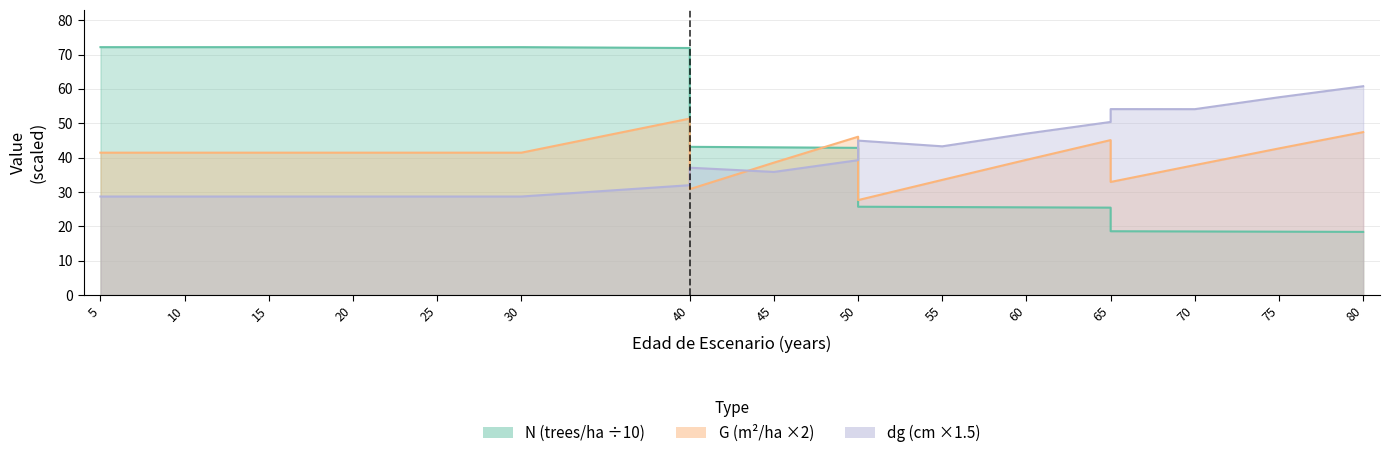

Where do dg and G first cross each other?

40 and 40